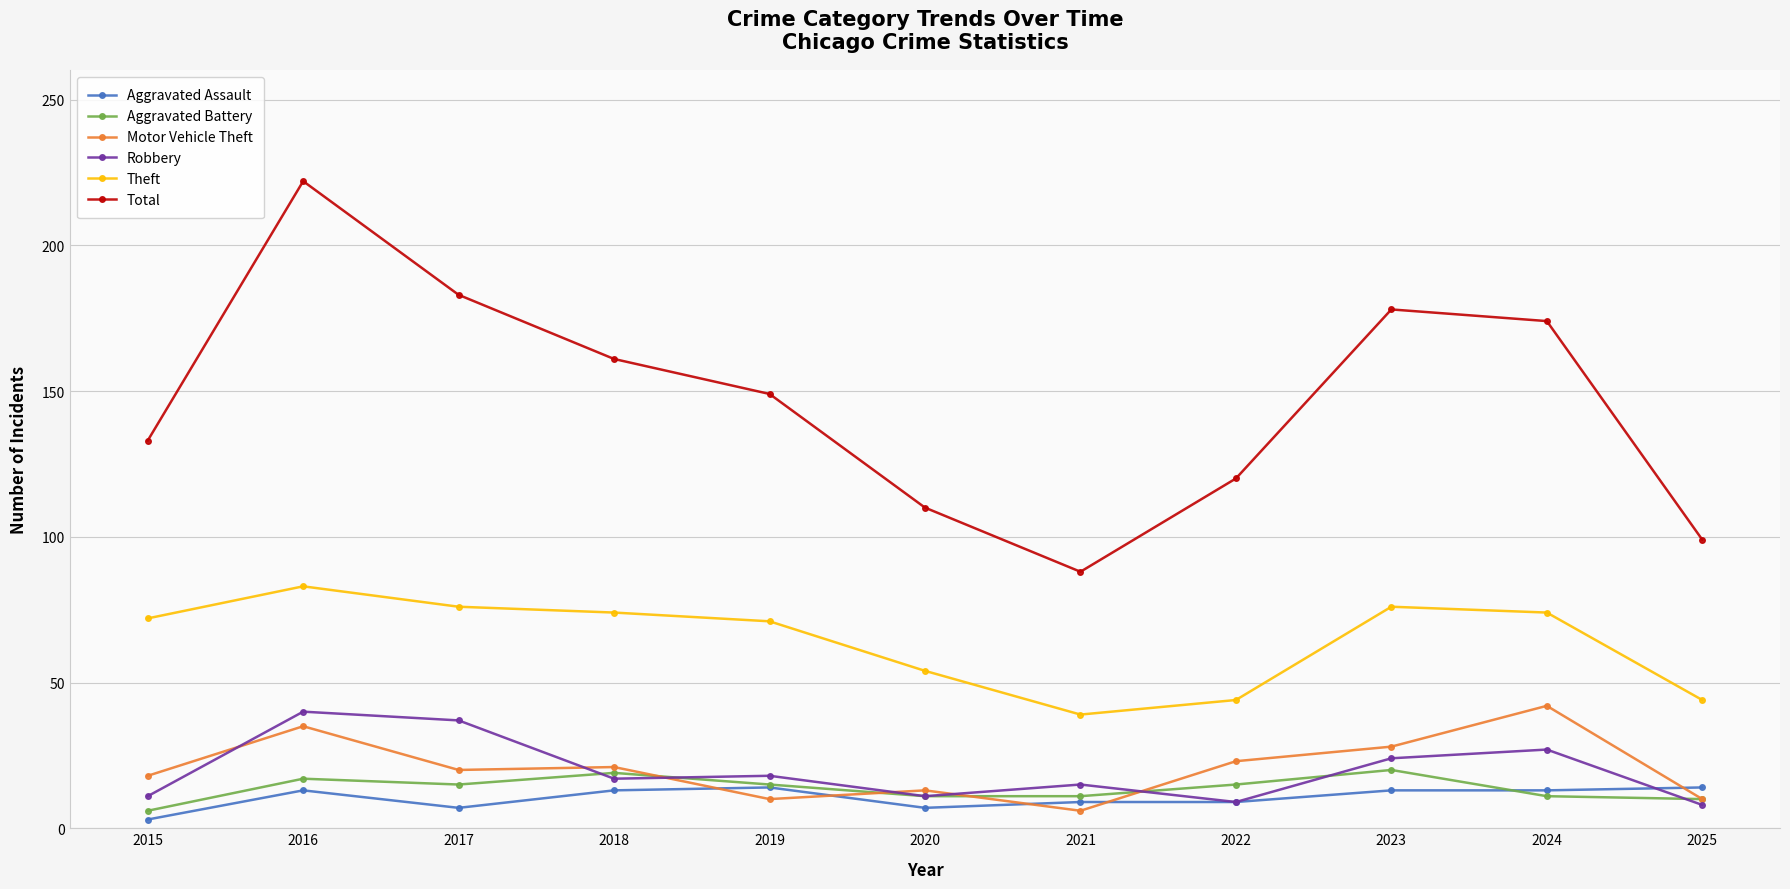

Where is the first local minimum for Total?

2021